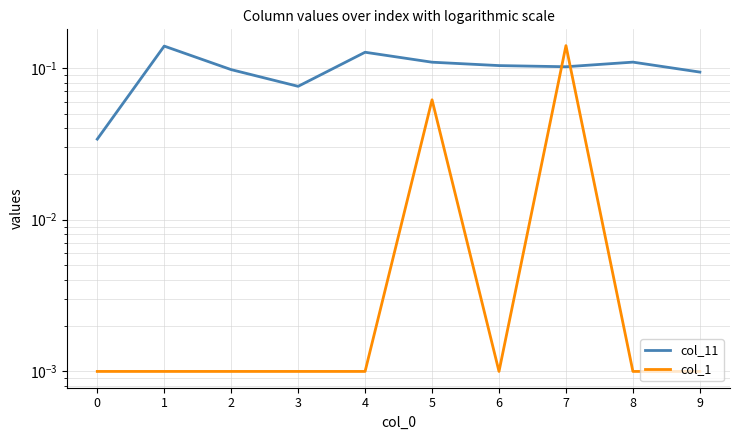

What is the total value across all series at 7?

0.2